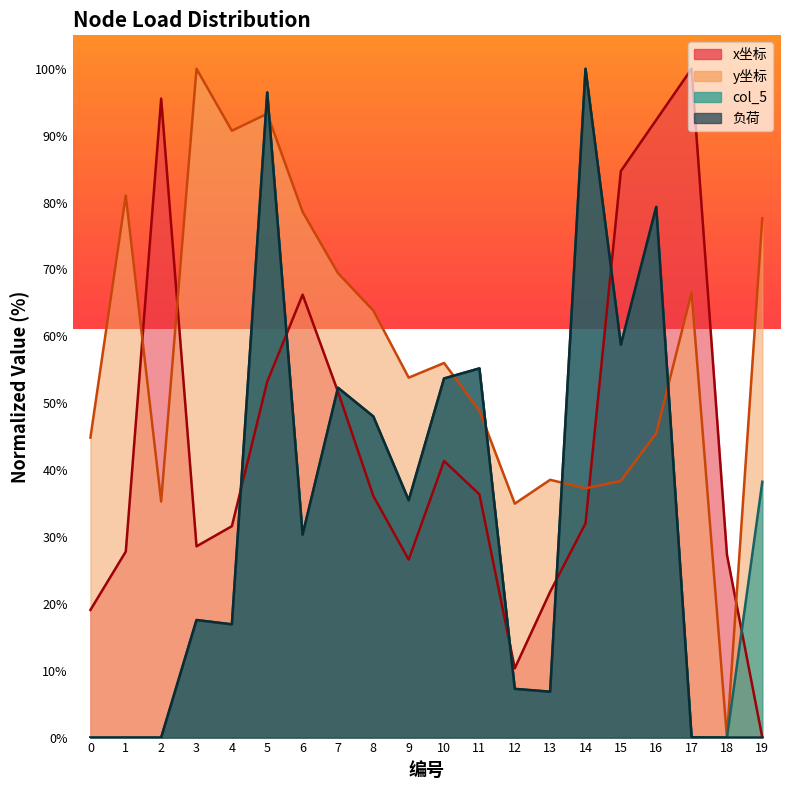

In x坐标, how many points are lower than both neighbors (excluding endpoints)?

3